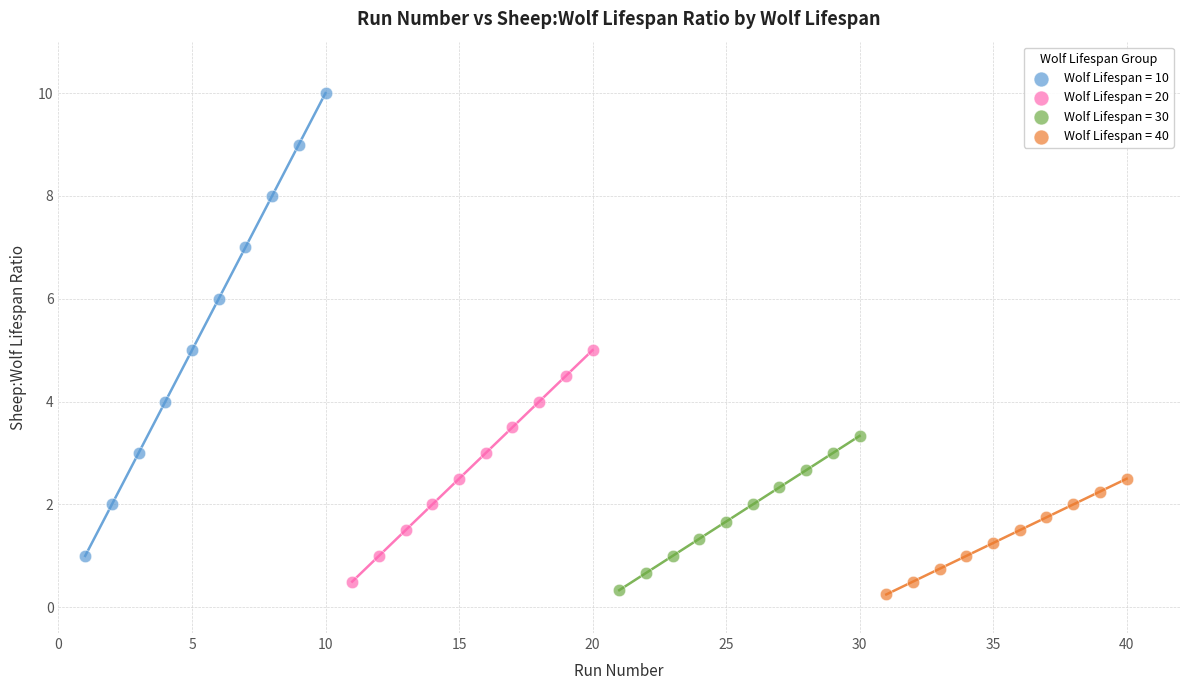

Which series has the largest Y range (max minus min)?

Wolf Lifespan = 10